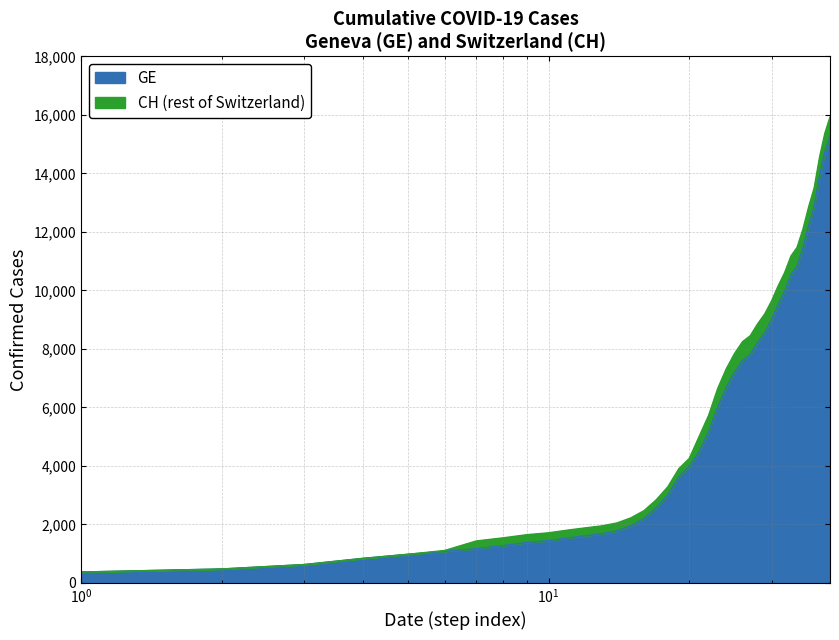

What is the difference between the second highest and second lowest values in the CH series?

14896